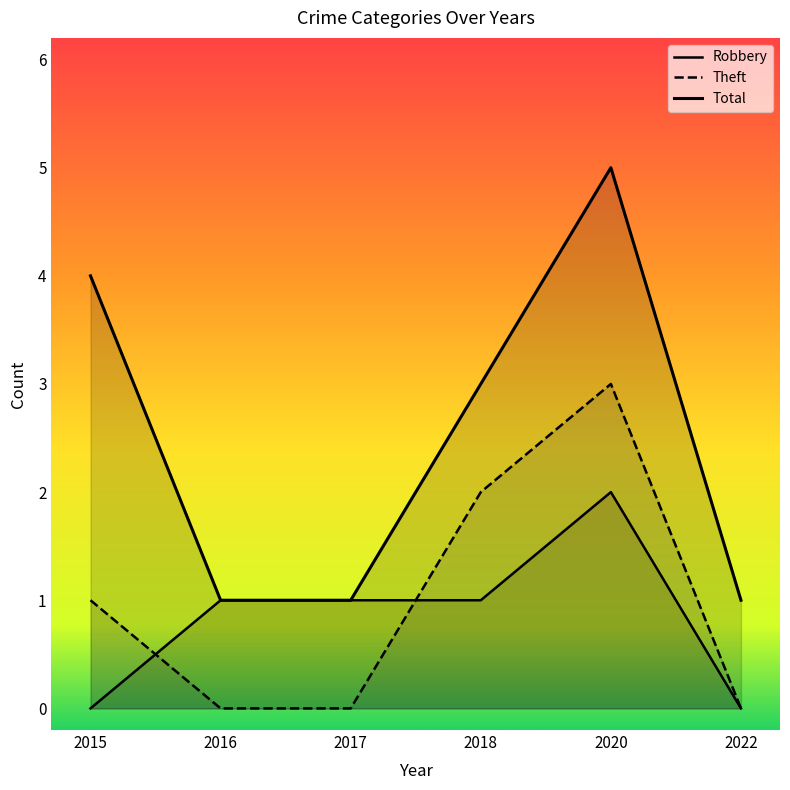

What are all the series names shown in the legend?

Robbery, Theft, Total